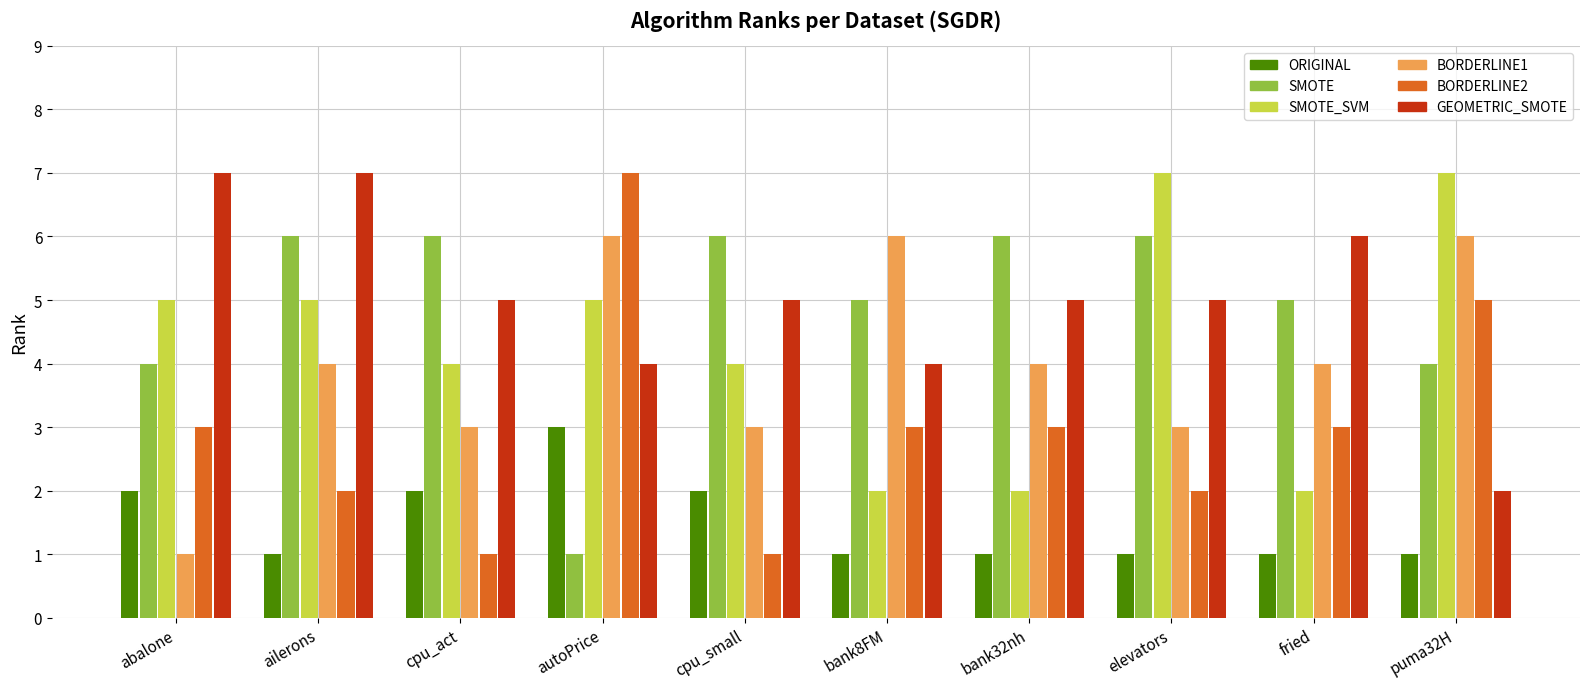

What position from the right is fried?

2